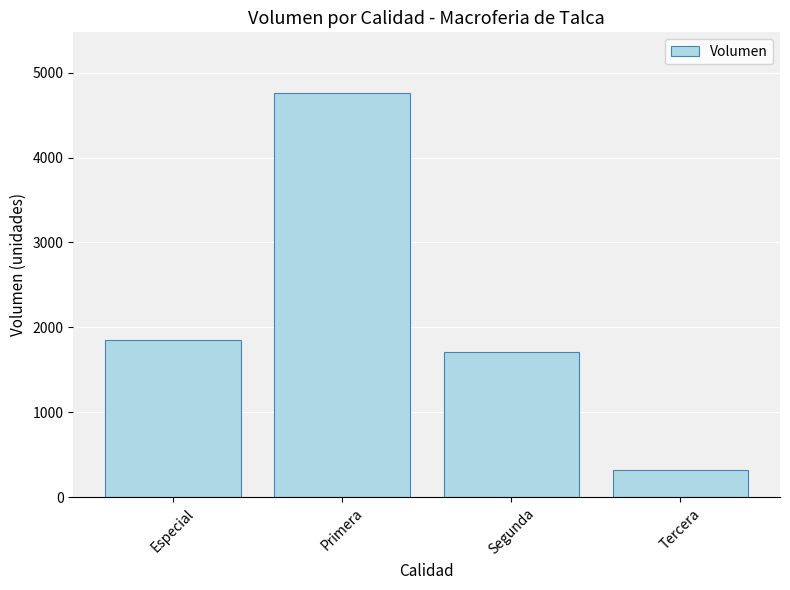

Reading left to right, transcribe all the data shown in this chart.

Especial=1850	Primera=4760	Segunda=1710	Tercera=320